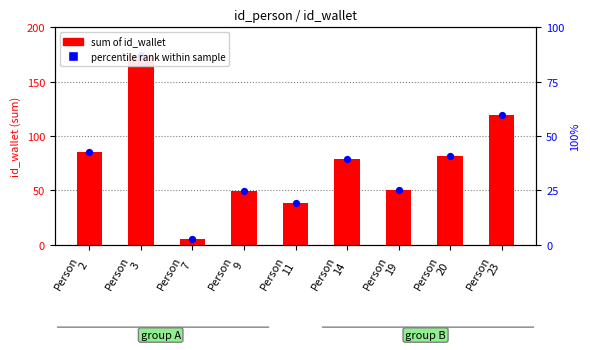

Which series has the largest total across all categories?

id_wallet (sum)